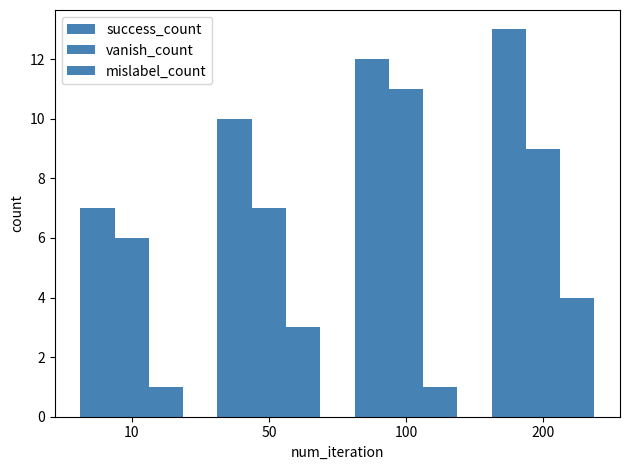

How many groups of bars are there?

4